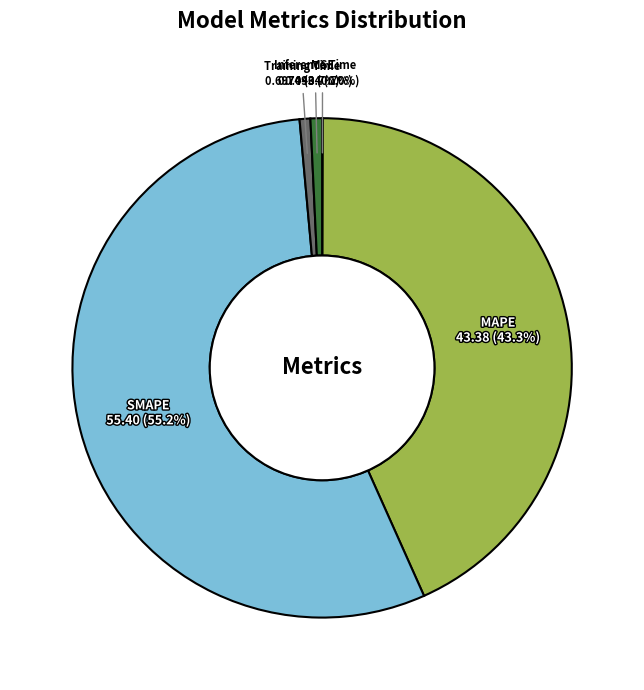

Combined, do Training Time and MAPE account for over 50%?

No